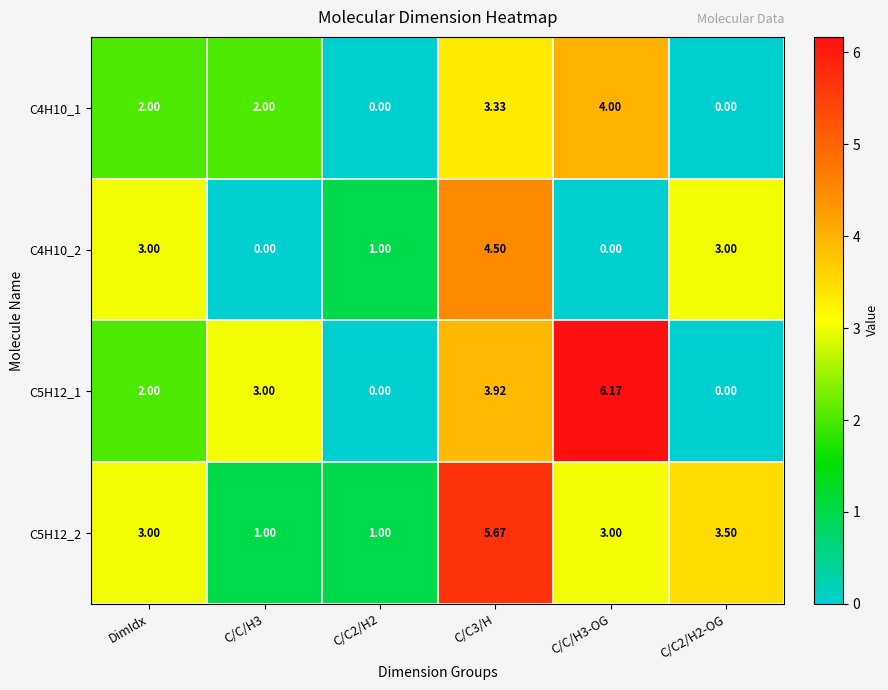

What is the greatest value displayed?

6.2